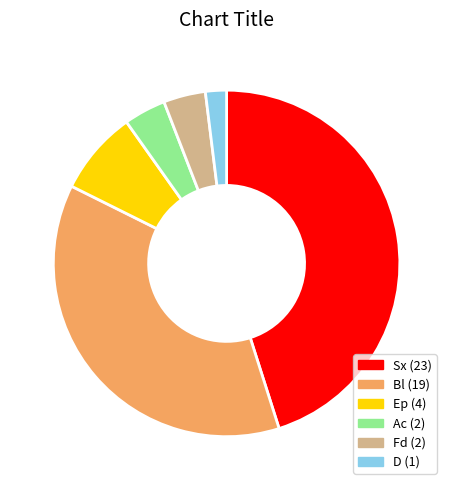

The Fd slice represents 10% of the pie. True or false?

False